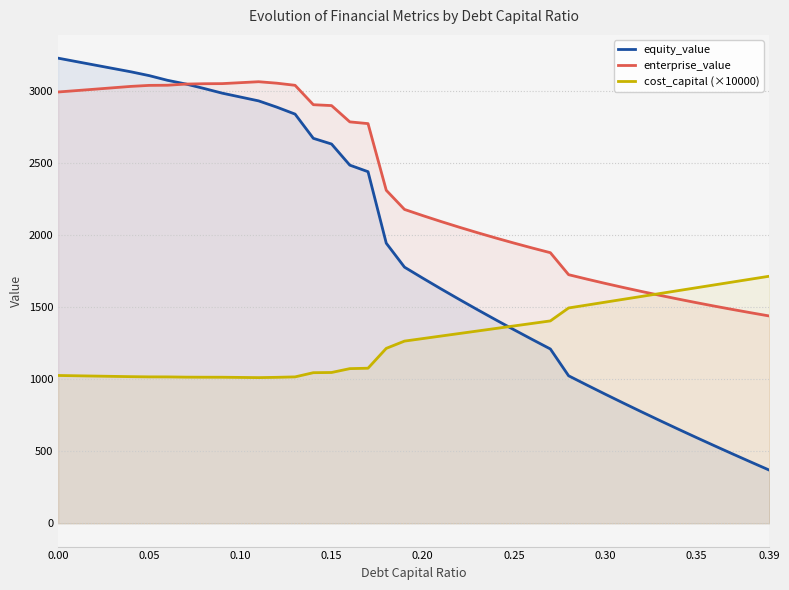

How many intersections are there between equity_value and enterprise_value?

1